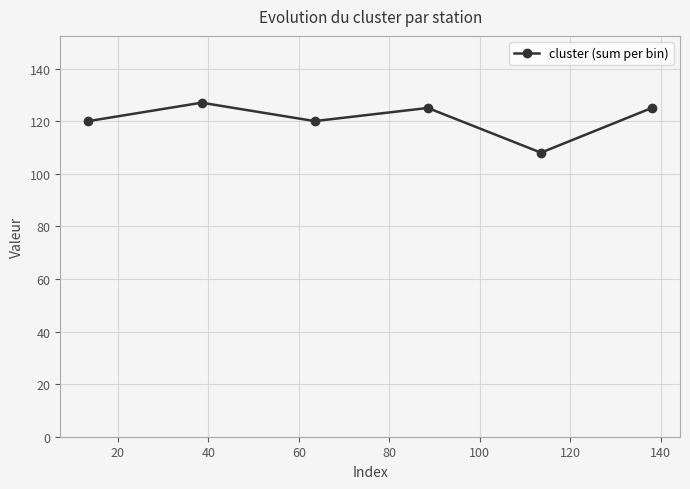

What is the value of the 1st point from the left?

120